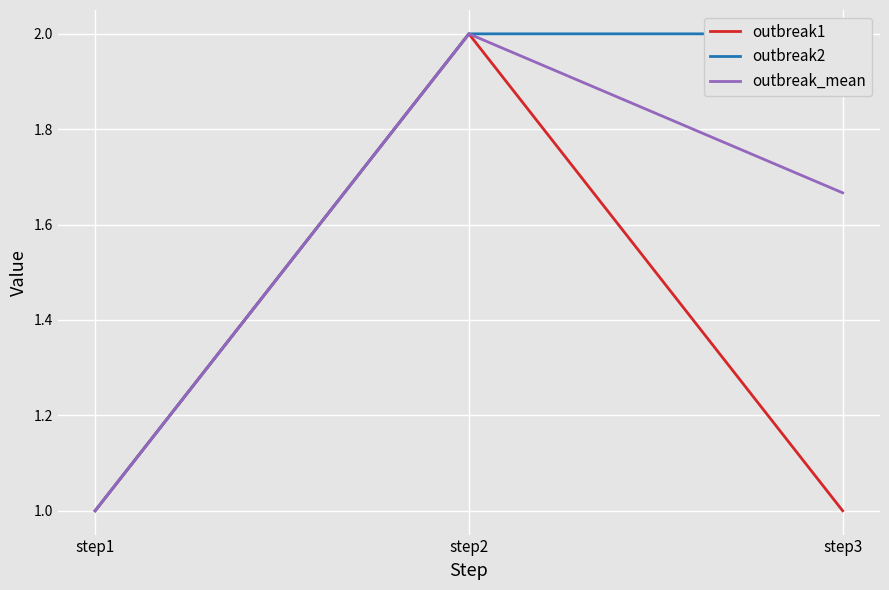

Reading left to right, extract all data points from this chart.

outbreak1: step1=1.0	step2=2.0	step3=1.0
outbreak2: step1=1.0	step2=2.0	step3=2.0
outbreak_mean: step1=1.0	step2=2.0	step3=1.7